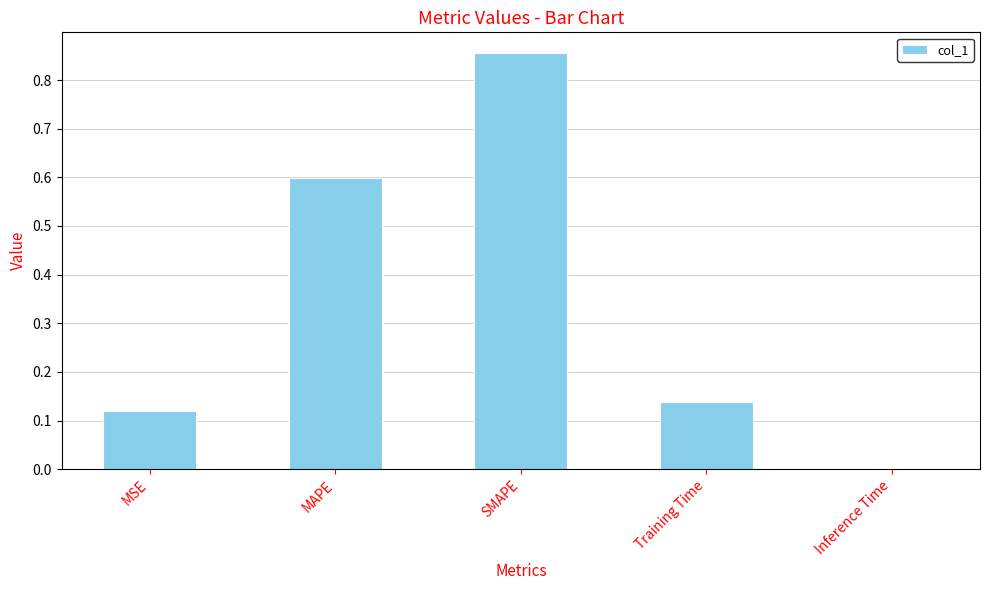

What is the sum of the values at SMAPE and MSE?

1.0